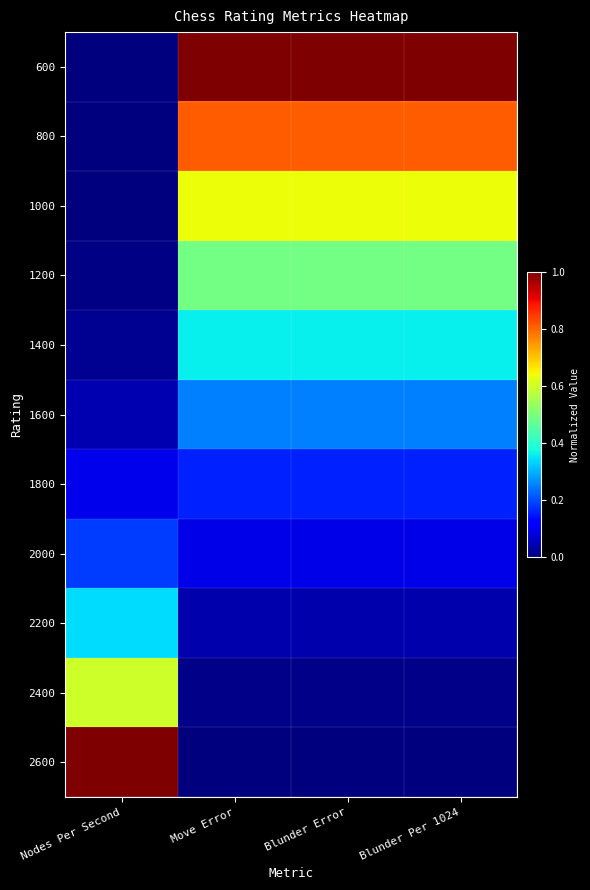

How many categories are shown in the chart?

4